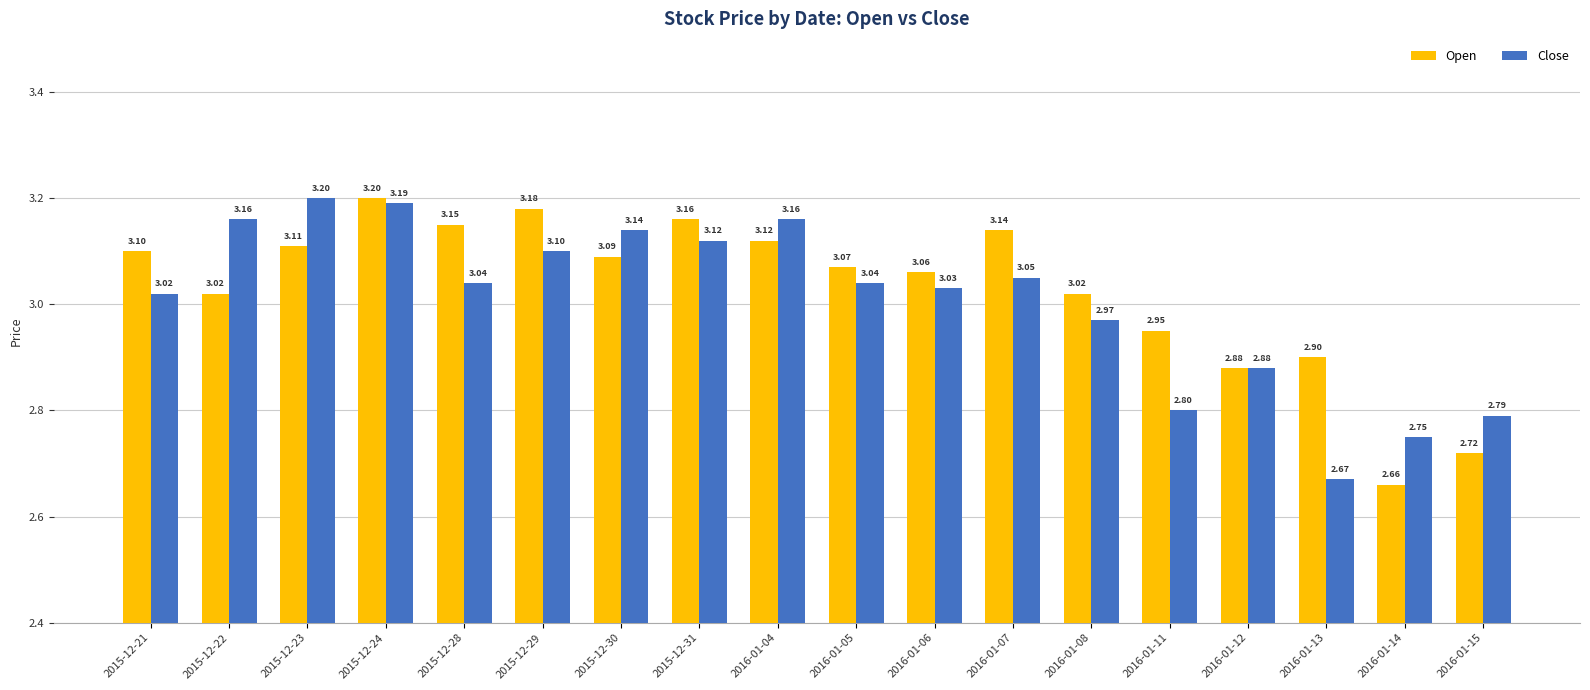

Are the bars horizontal?

No